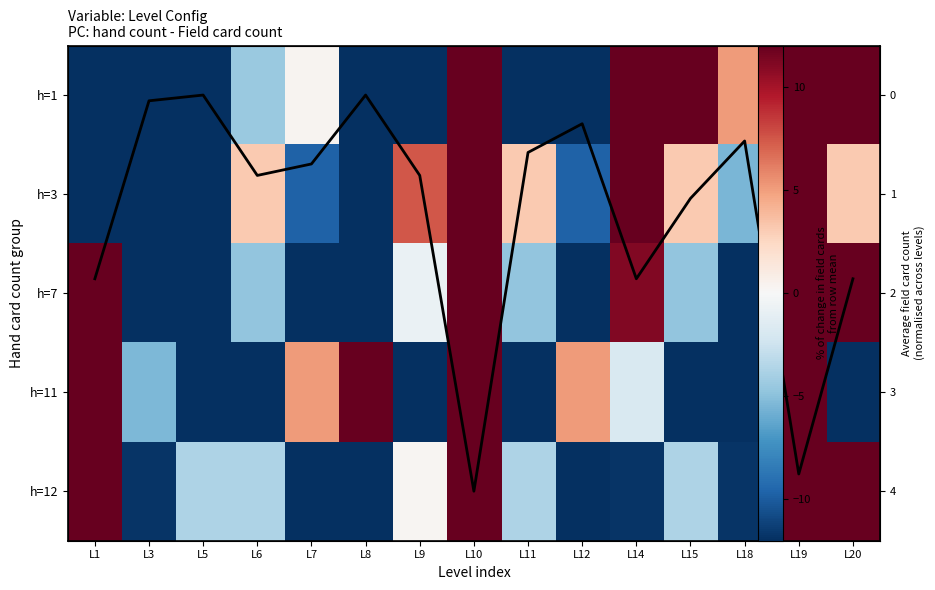

What is the difference between the h=7 values at L5 and L15?

23.8